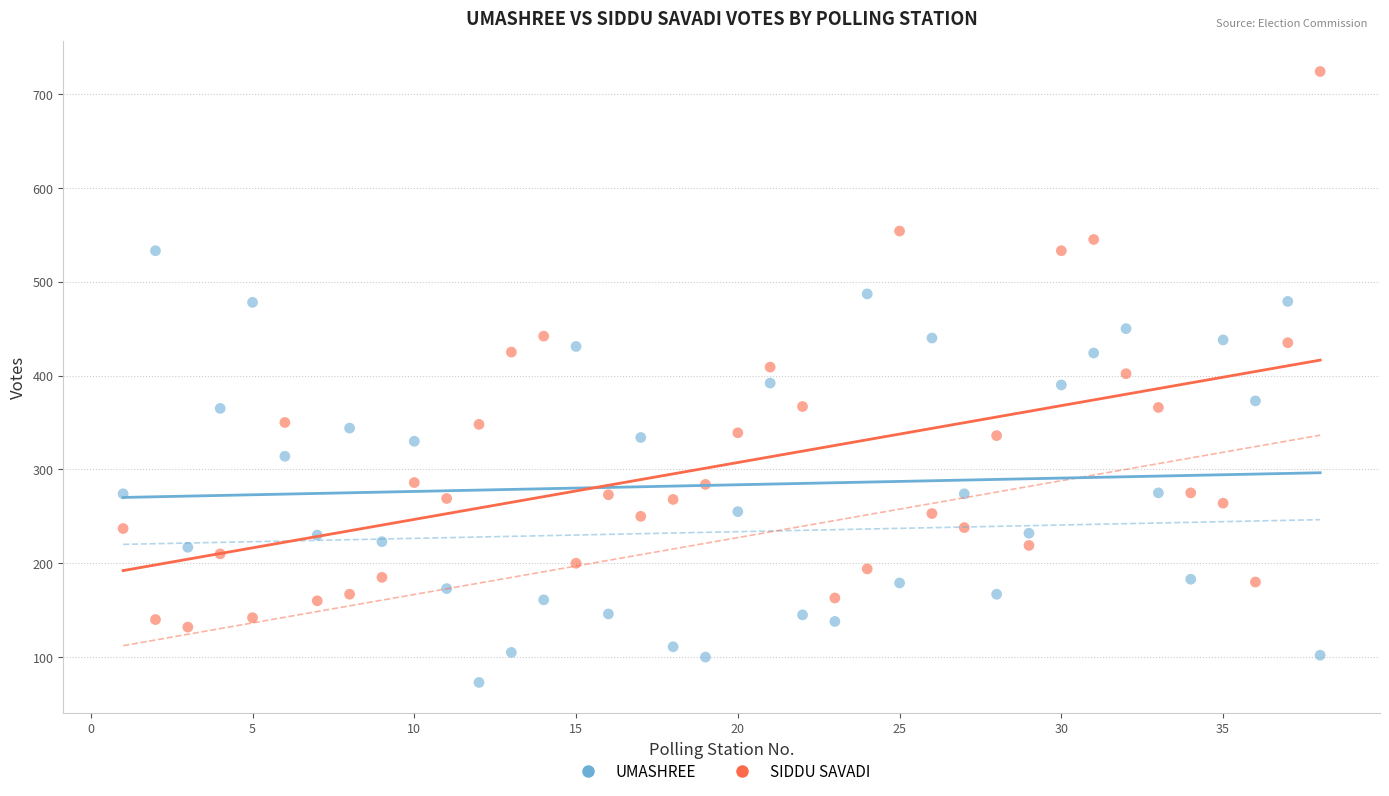

What are all the series names shown in the legend?

UMASHREE, SIDDU SAVADI